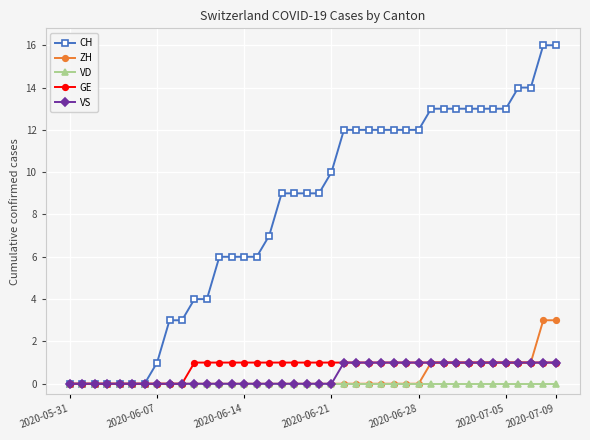

Which series has the largest range (max minus min)?

CH